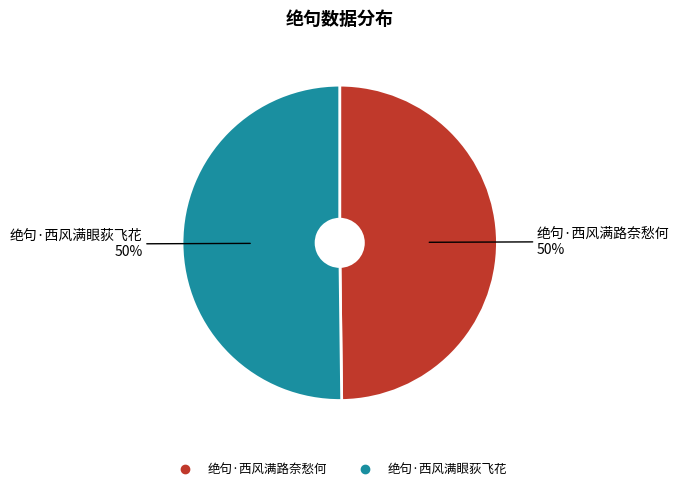

Count the number of slices in the pie.

2